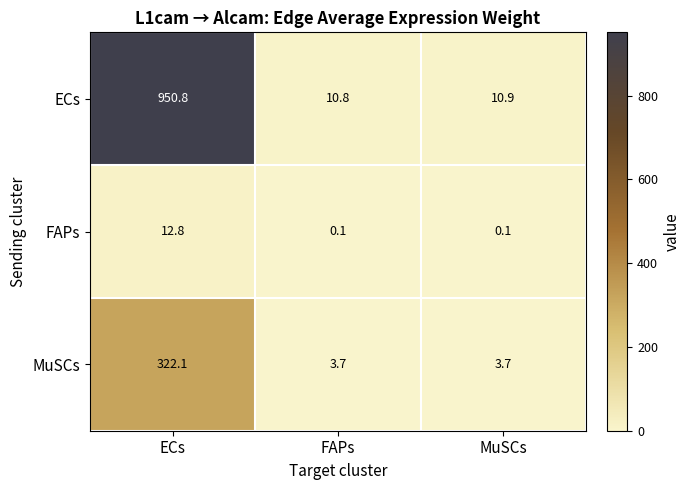

Read the ECs value at FAPs.

10.8